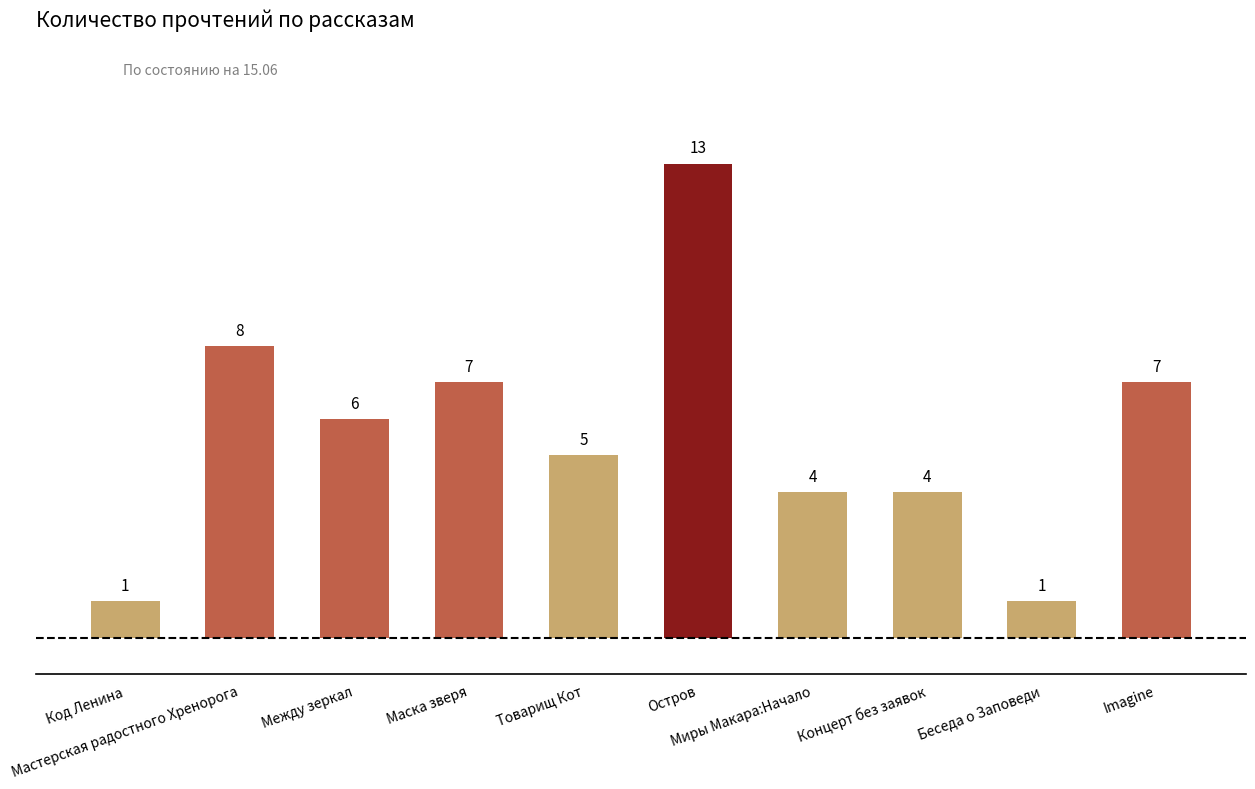

The value at Маска зверя is 7. True or false?

True